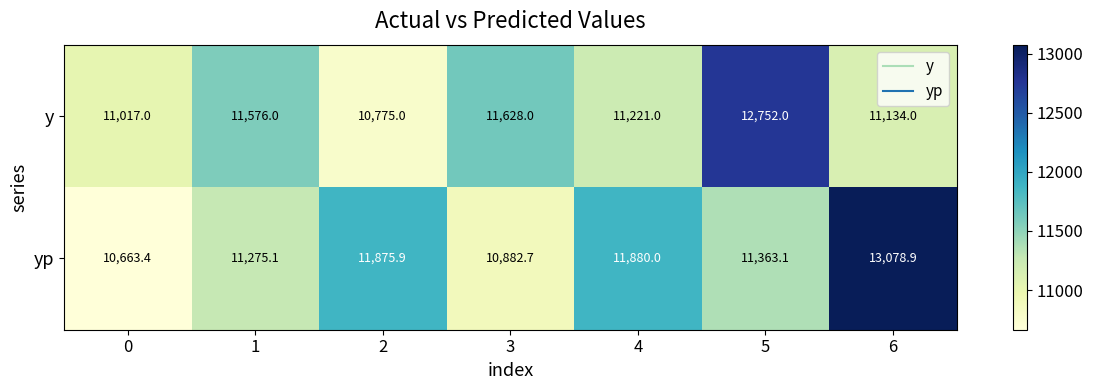

What is the difference between the maximum and minimum values in the yp series?

2415.5